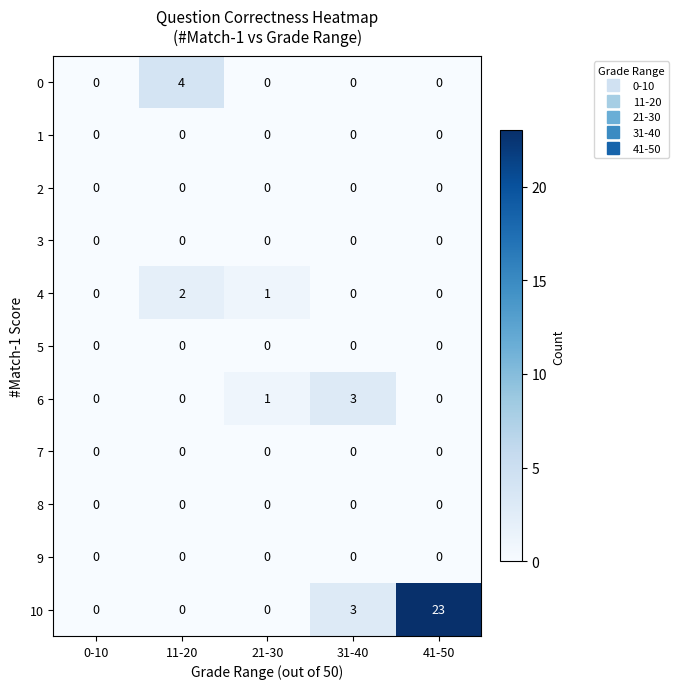

Is it true that 6 equals 1 at 21-30?

True